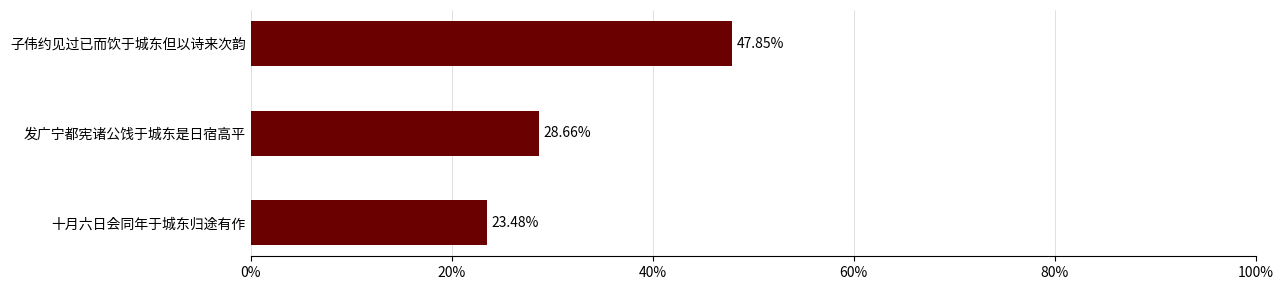

Are the bars grouped side by side (vs. stacked)?

No